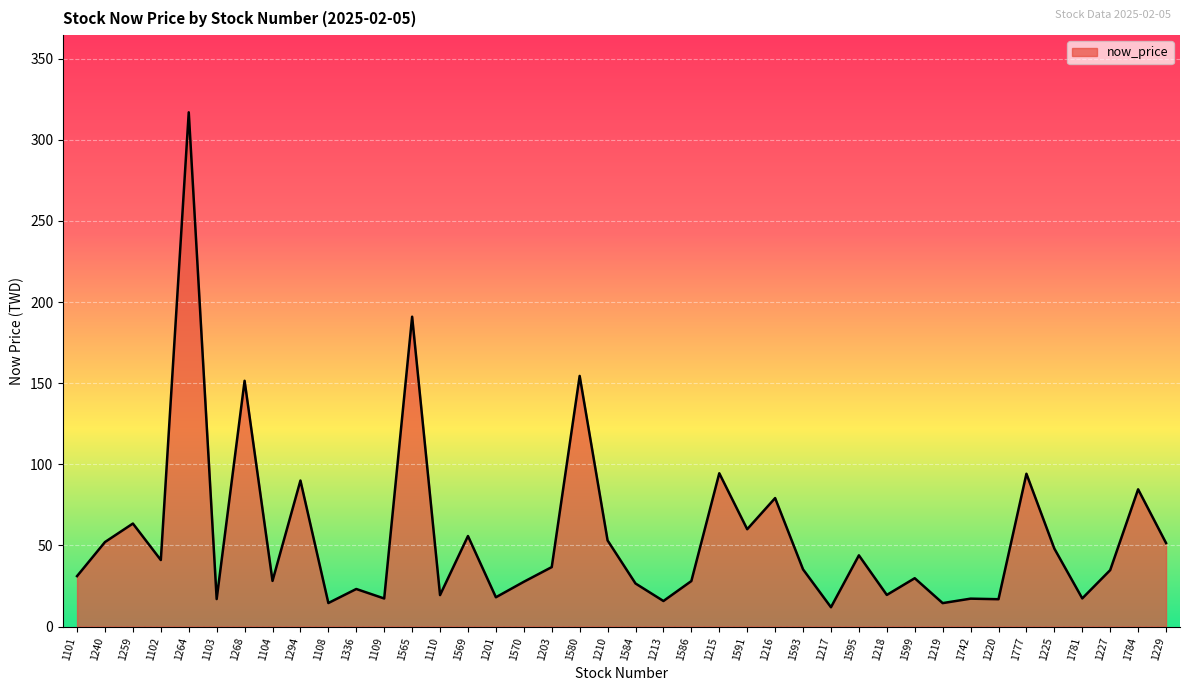

Does the chart have visible grid lines?

Yes